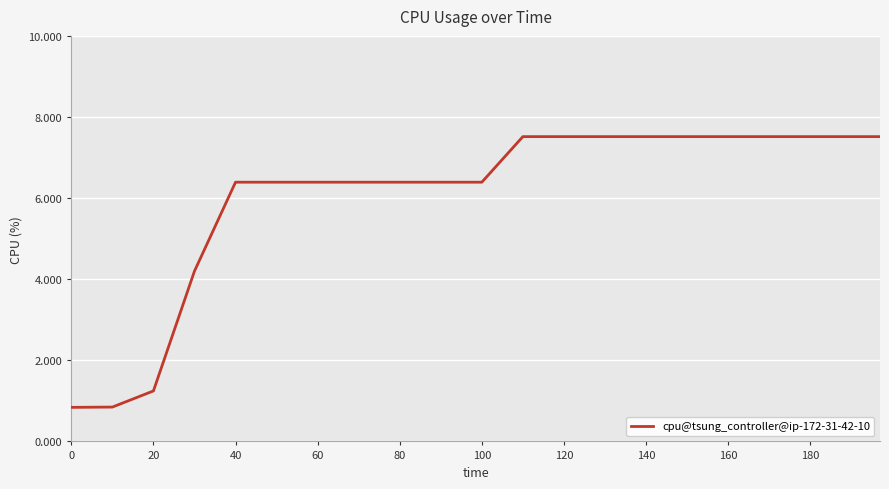

How many lines are shown in the chart?

1